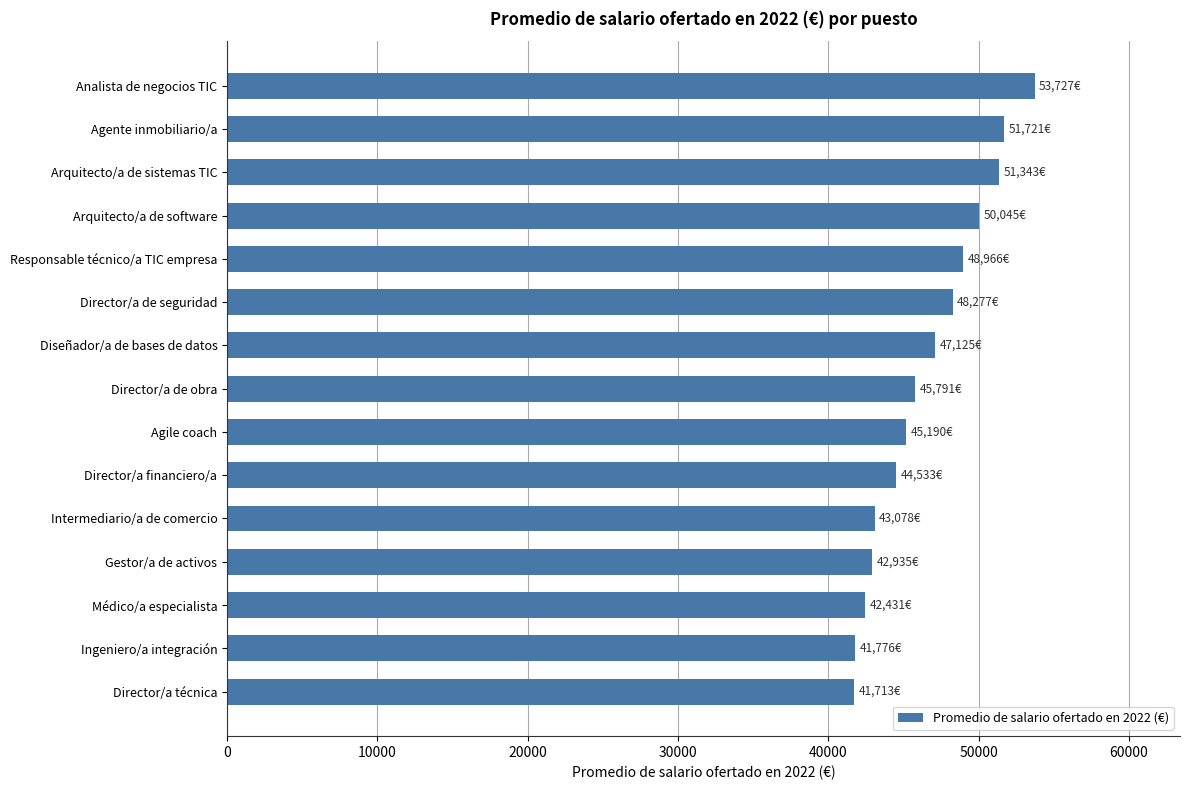

What is the change in value from Responsable técnico/a TIC empresa to Gestor/a de activos?

-6031